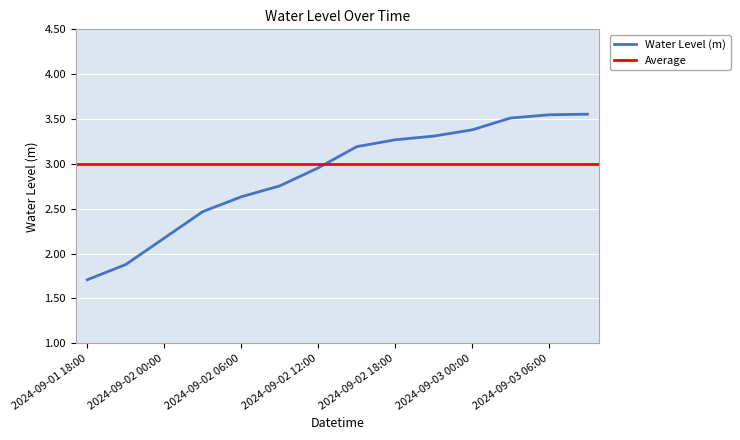

Which label corresponds to the largest value in the chart?

2024-09-03 09:00